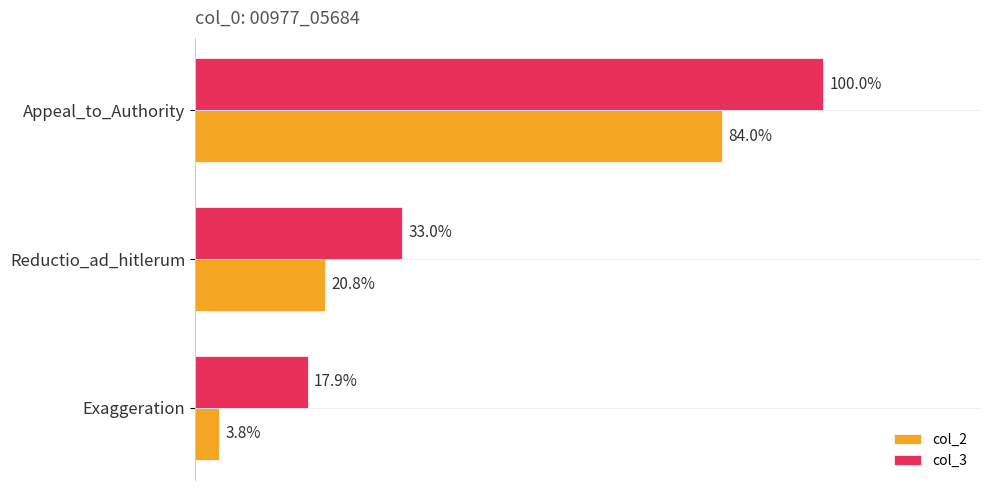

What is the value of the col_2 bar at the 1st from the left?

4